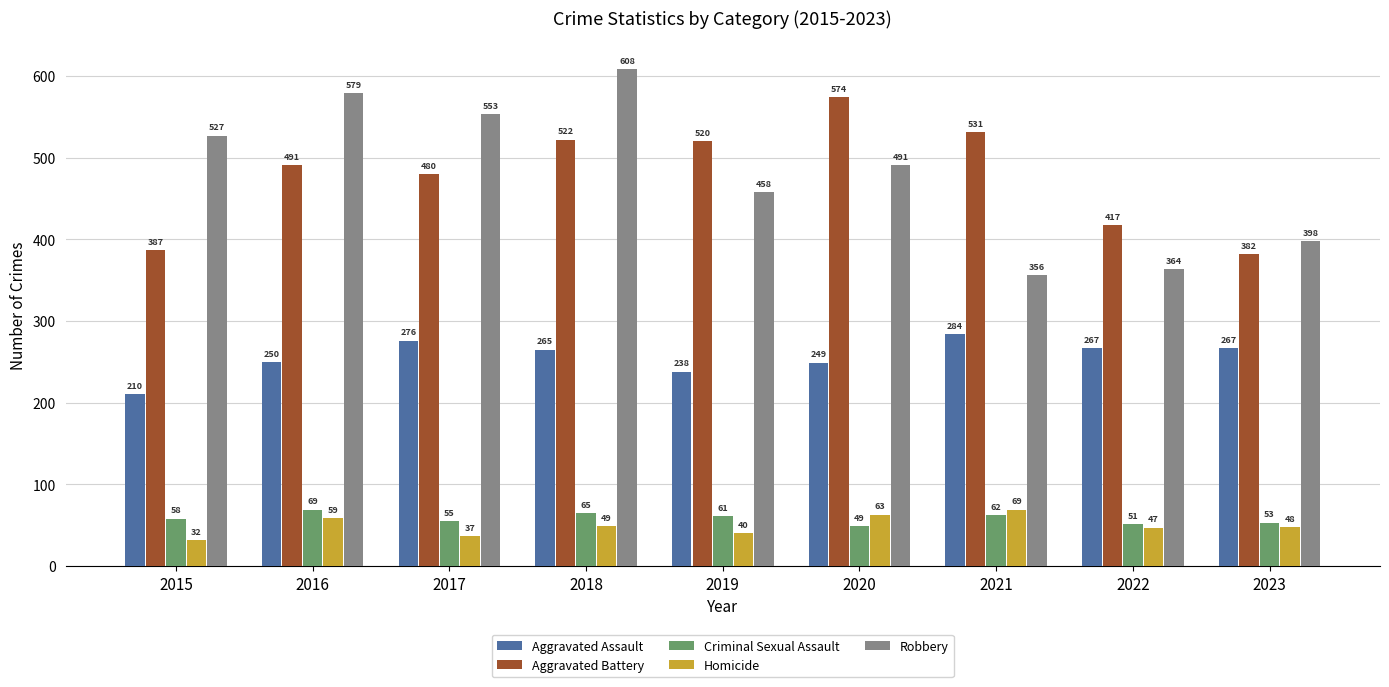

Which series has the largest range (max minus min)?

Robbery